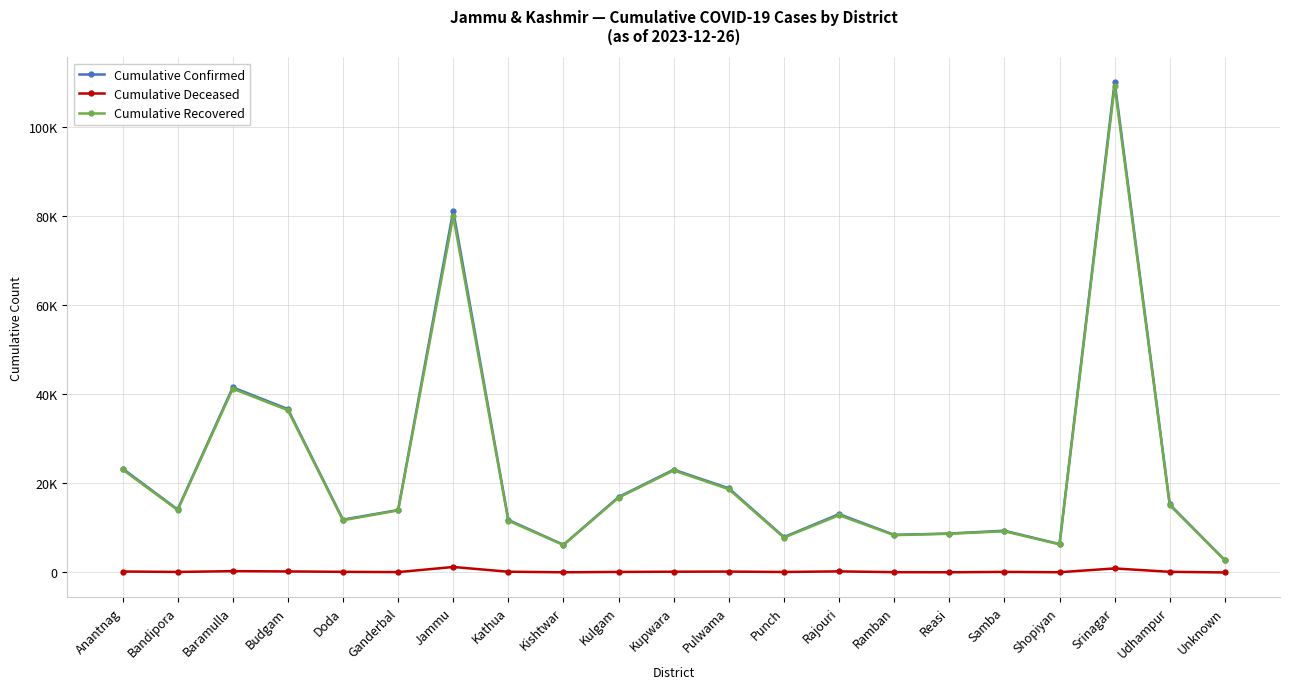

The value of Cumulative Confirmed at Jammu is 81241. True or false?

True